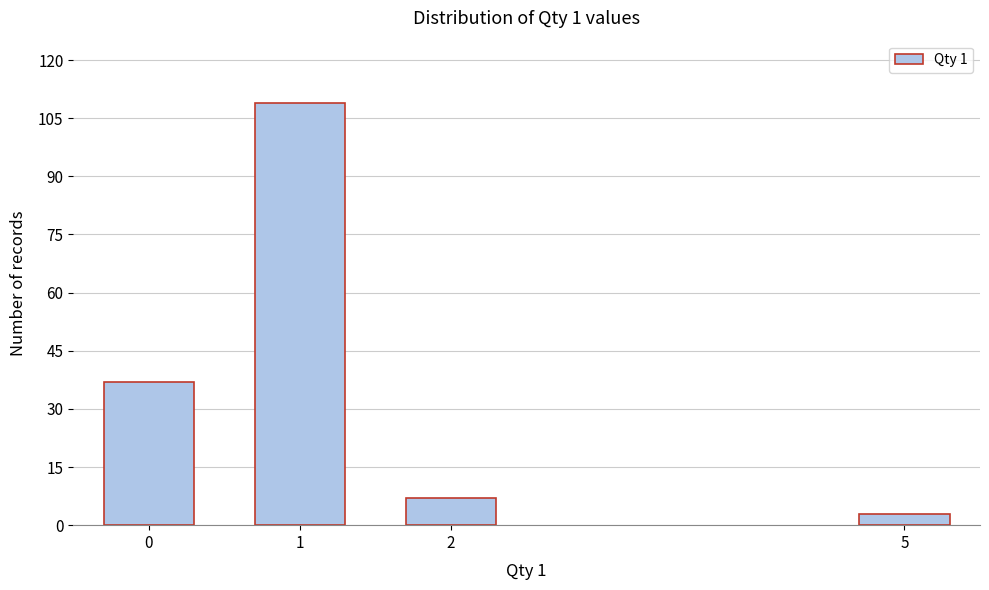

Reading left to right, transcribe all the data shown in this chart.

37	109	7	3